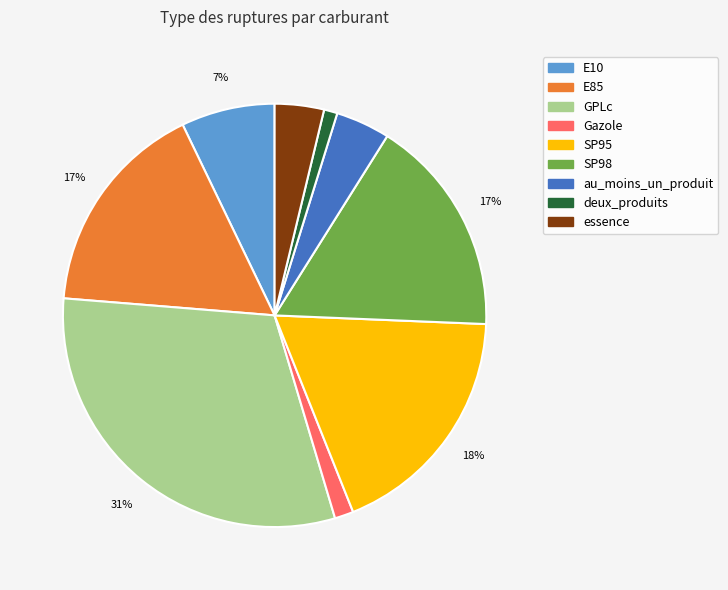

What percentage is the SP95 slice, to the nearest percent?

18%